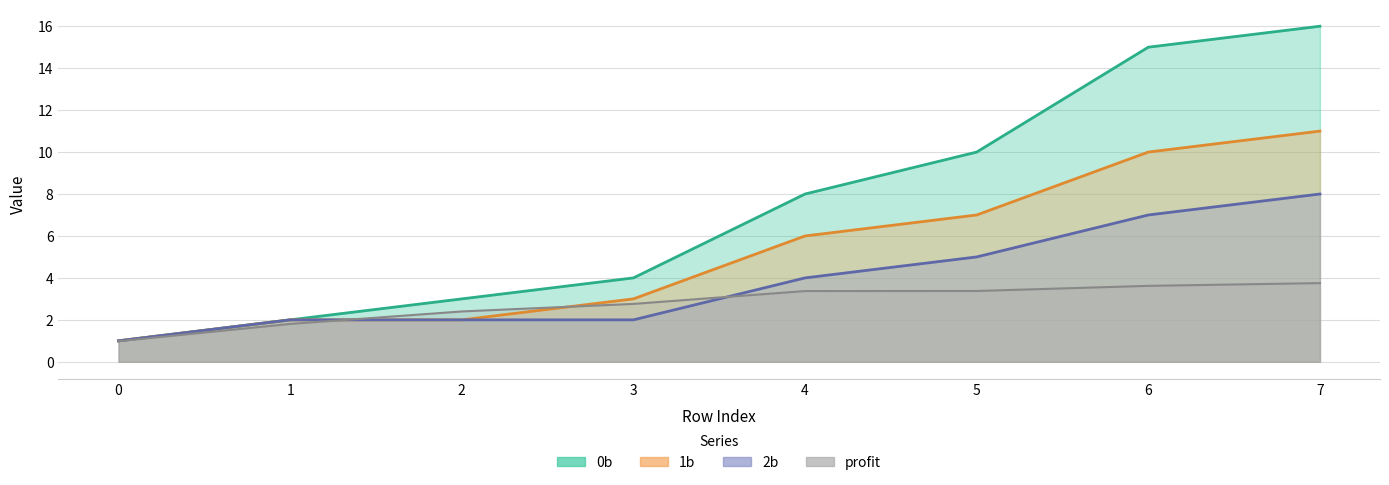

The value of 1b at 0 is 1.0. True or false?

True